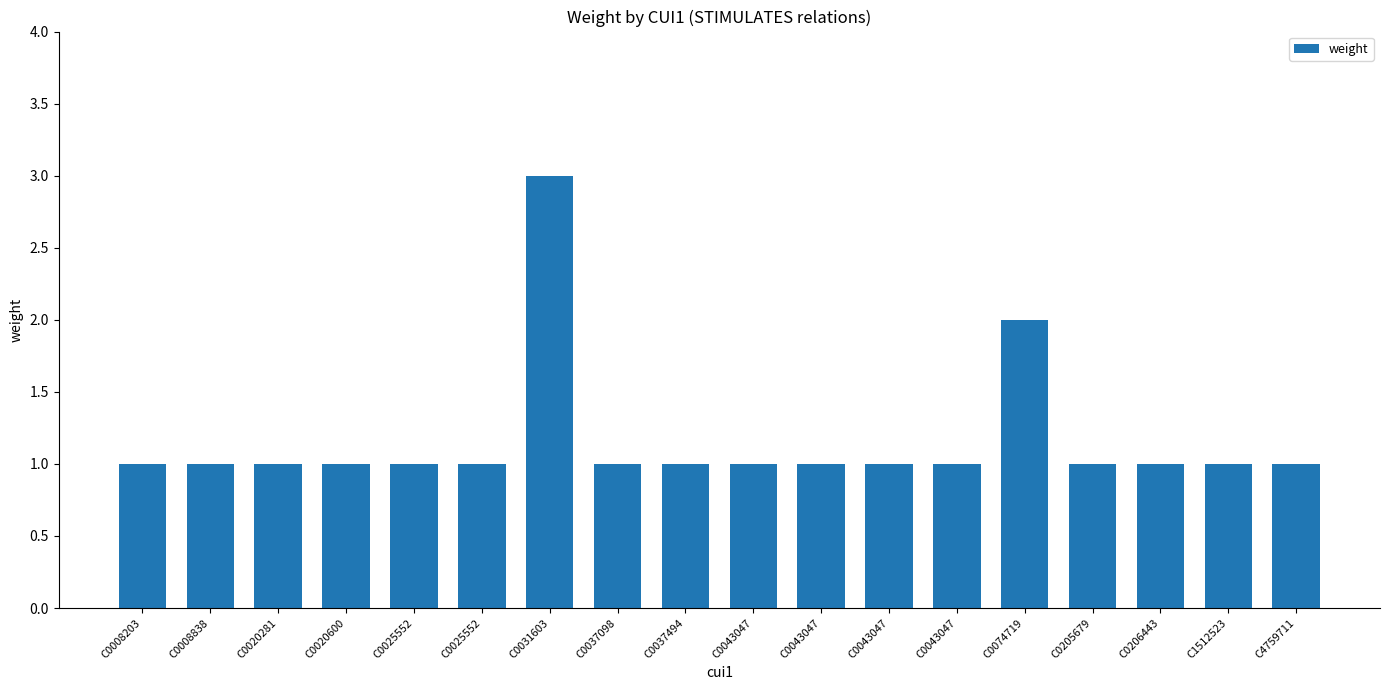

True or false: the data shows 0 at C4759711.

False